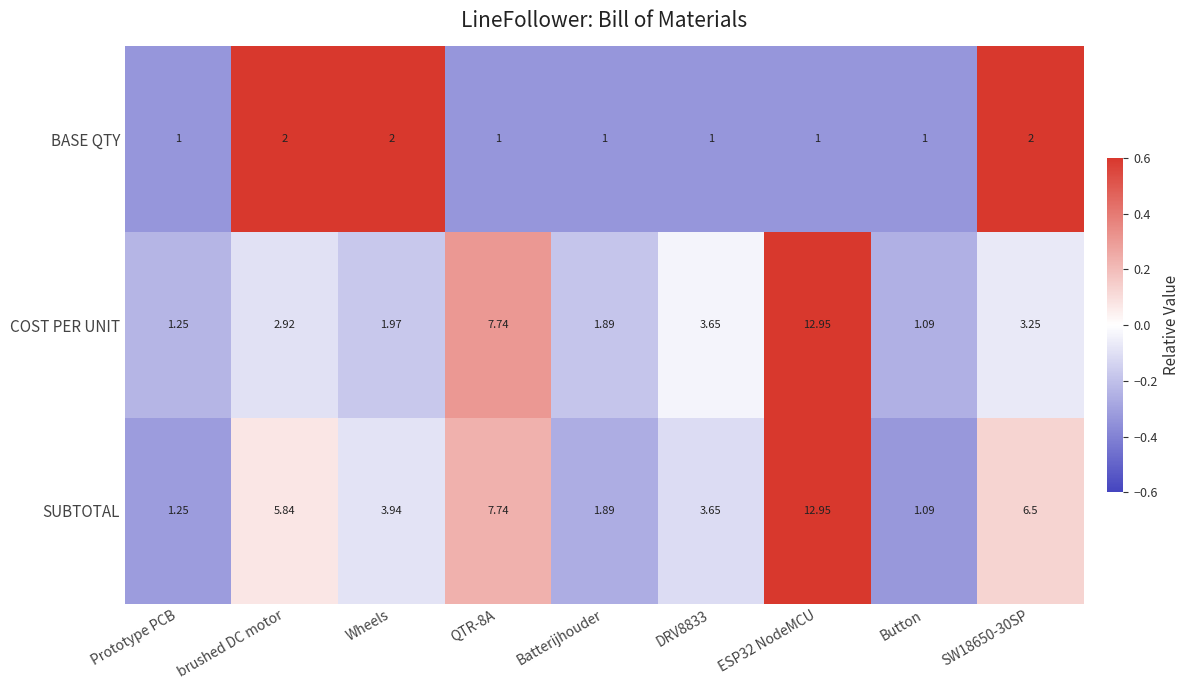

List the series in order of their overall mean, highest first.

SUBTOTAL, COST PER UNIT, BASE QTY